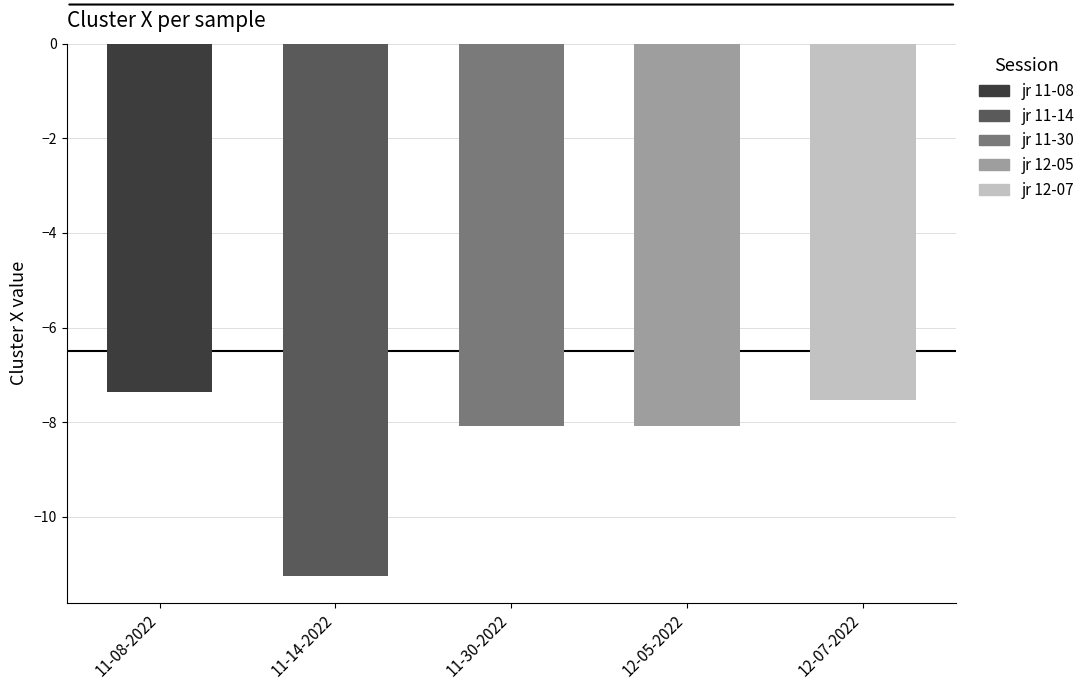

Is it true that the value at jr 11-08-2022.mat is -7.4?

True